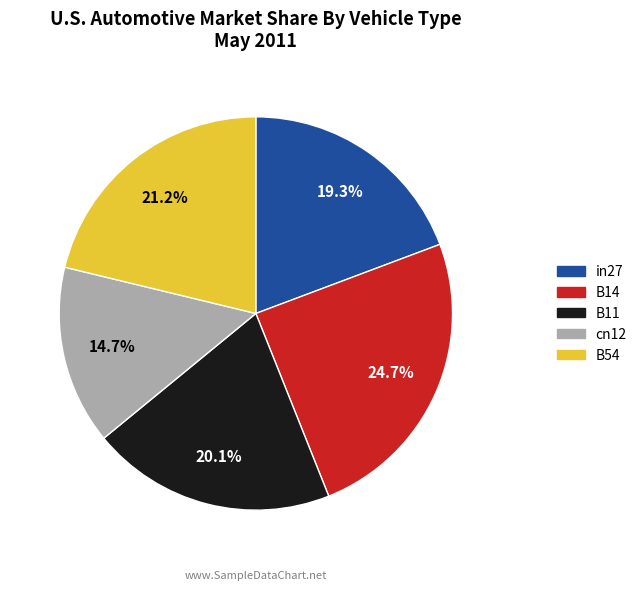

How much of the chart is everything except B54?

78.8%